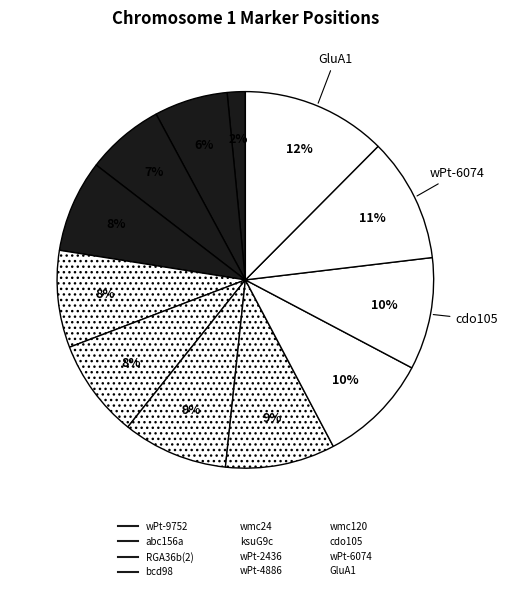

Combined, what portion of the pie is wPt-4886 and wPt-9752?

11.0%